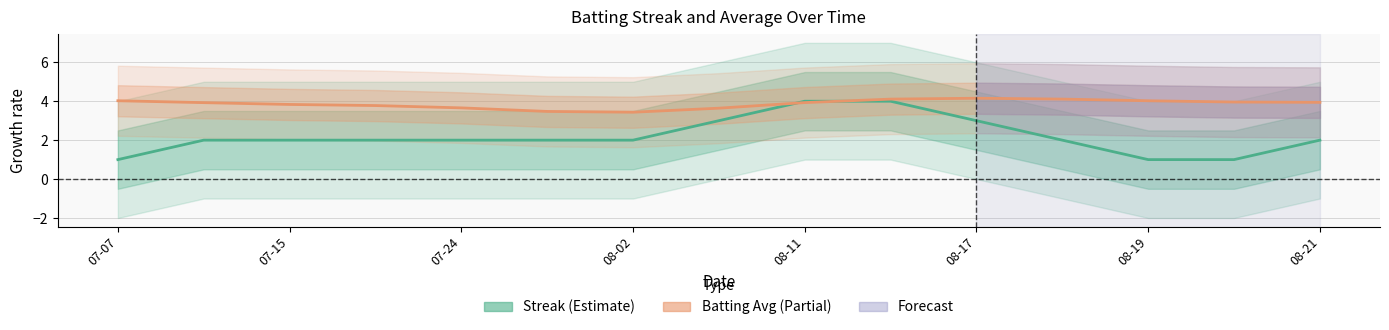

Reading left to right, list all the values displayed in this chart.

Streak: 1.0	2.0	2.0	2.0	2.0	2.0	2.0	3.0	4.0	4.0	3.0	2.0	1.0	1.0	2.0
Batting Average1 (×100, shifted): 4.0	3.9	3.8	3.8	3.7	3.5	3.4	3.6	3.9	4.1	4.2	4.1	4.0	4.0	3.9